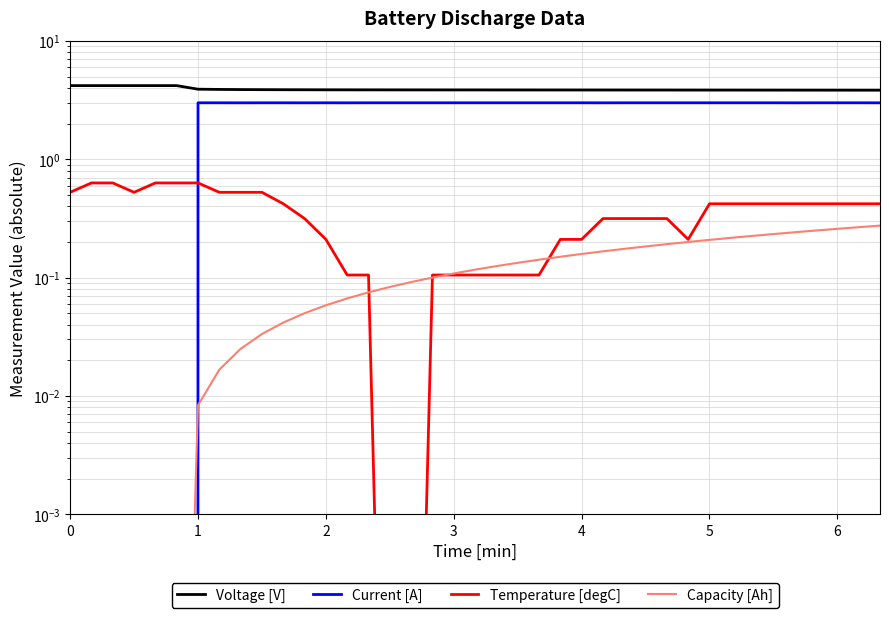

What is the maximum value for Current [A]?

3.0